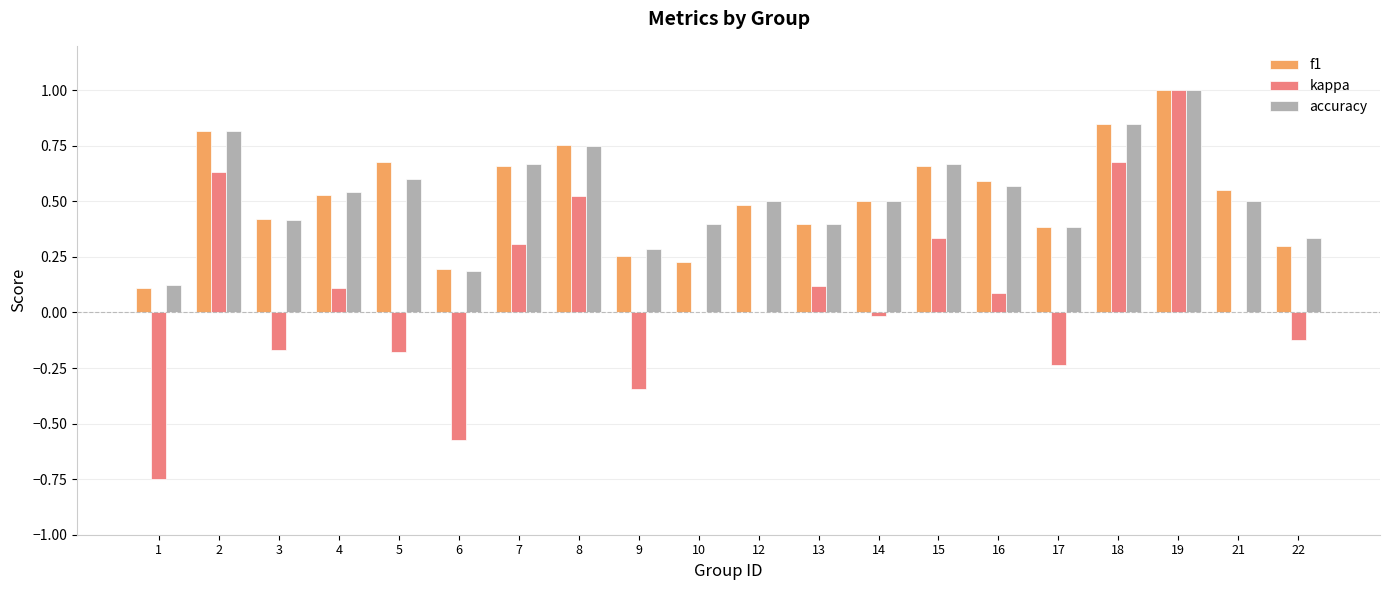

What is the sum of all kappa values?

1.4